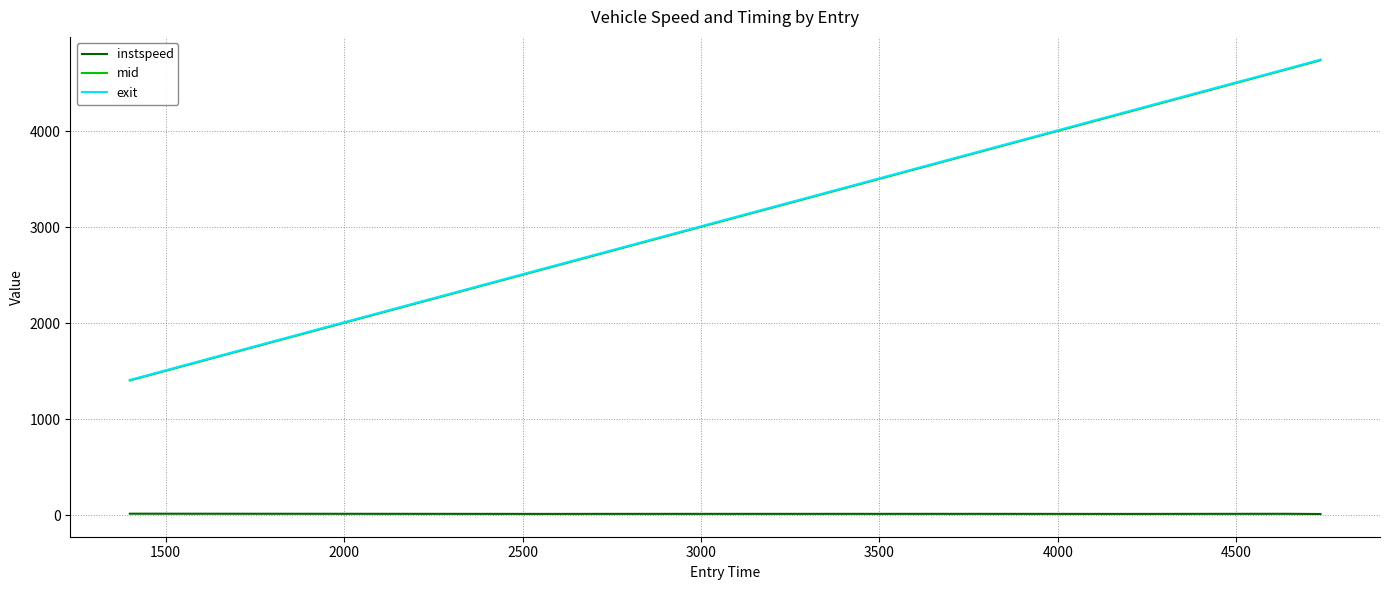

What is the minimum value for exit?

1408.4